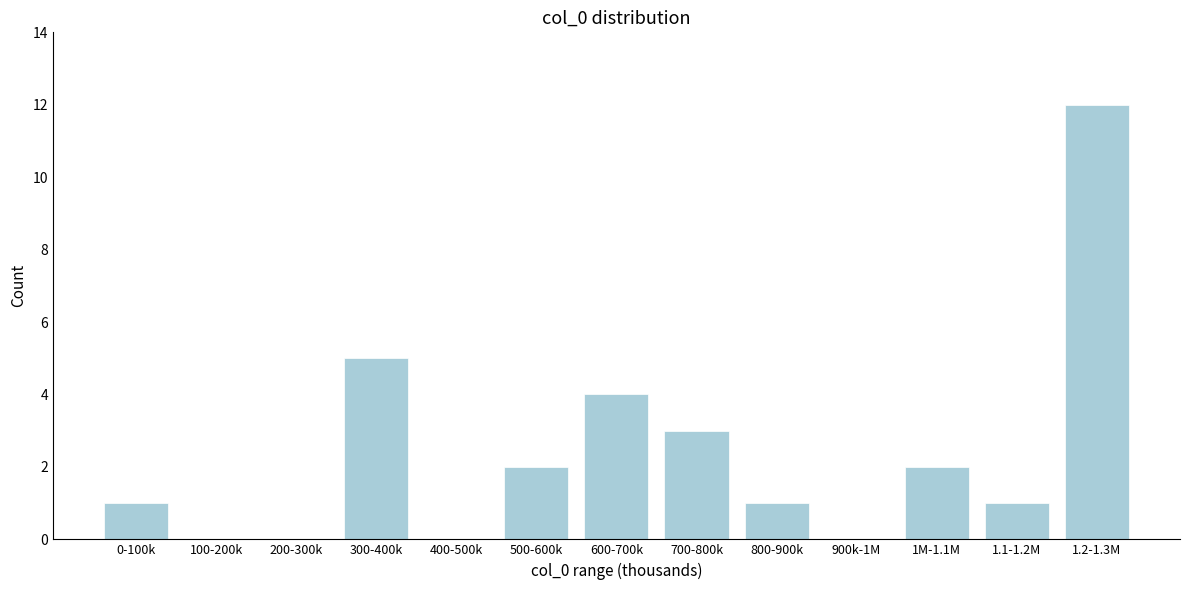

Reading left to right, what are all the values shown in this chart?

0-100k=1	100-200k=0	200-300k=0	300-400k=5	400-500k=0	500-600k=2	600-700k=4	700-800k=3	800-900k=1	900k-1M=0	1M-1.1M=2	1.1-1.2M=1	1.2-1.3M=12